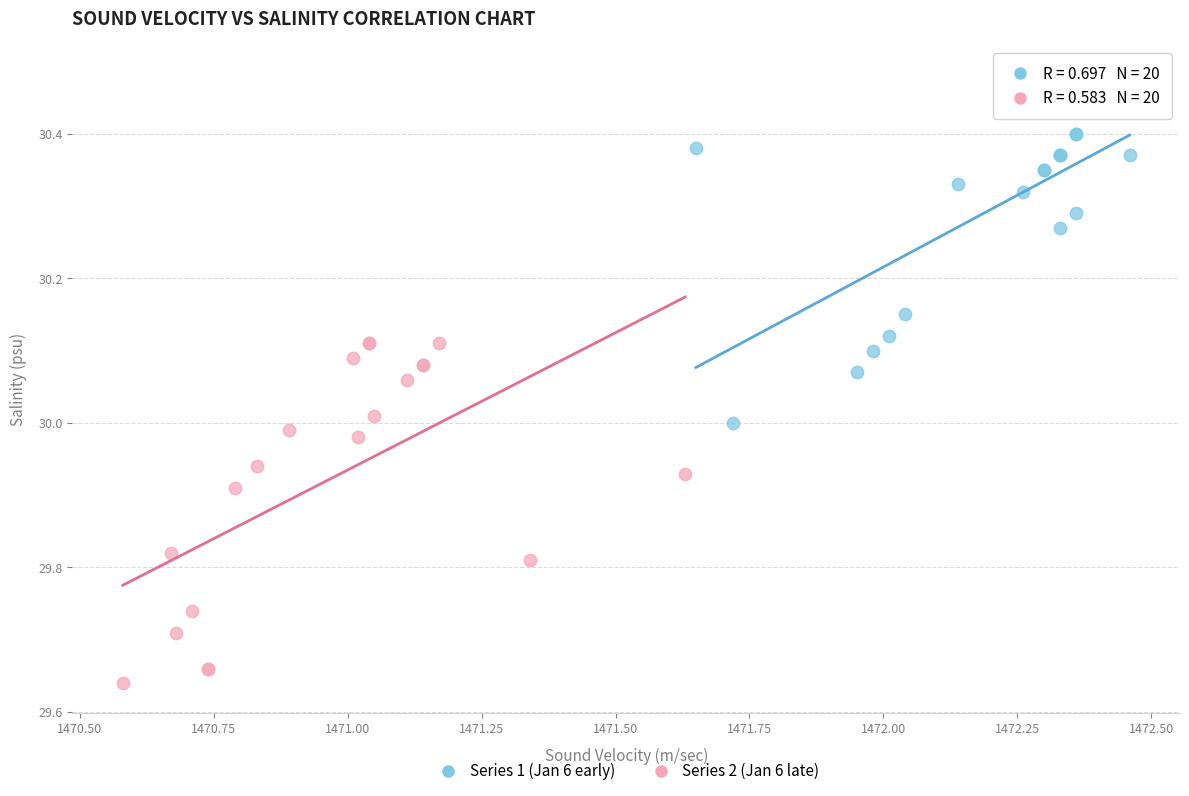

Which series contains the lowest Y value?

Series 2 (Jan 6 late)